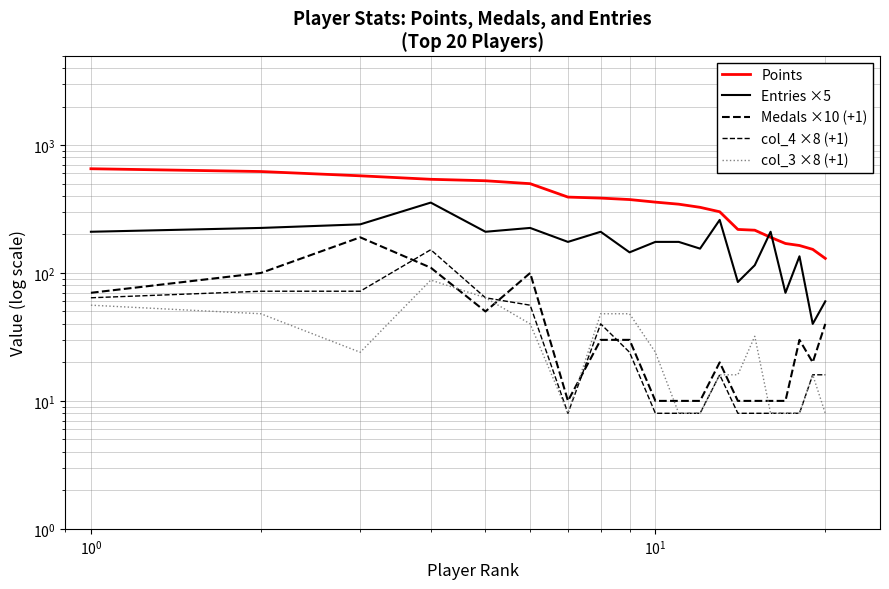

How many interior local peaks does the col_4 ×8 (+1) series have?

3